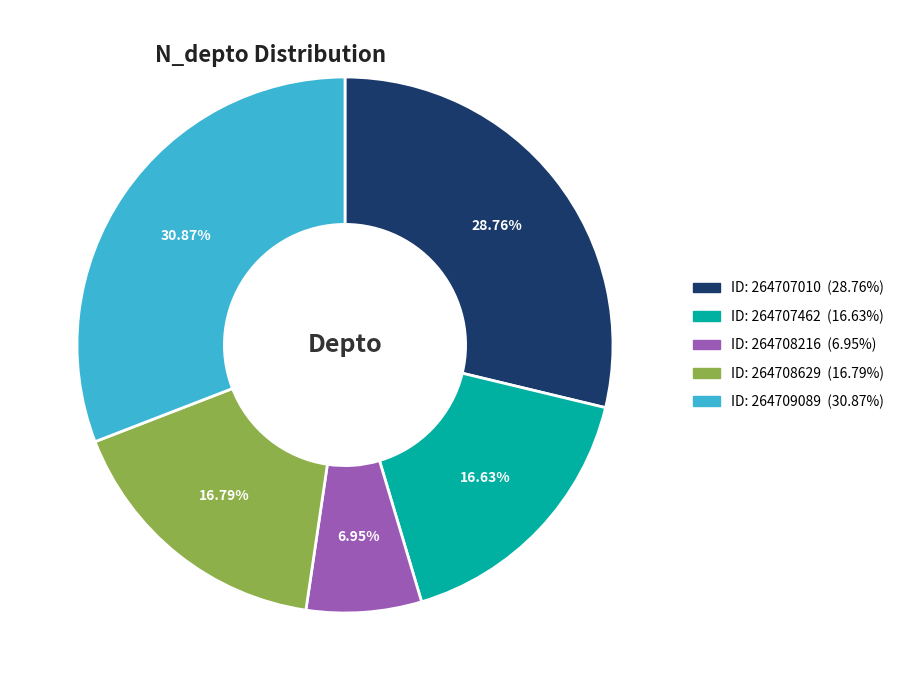

Is there any slice that represents more than half of the pie?

No